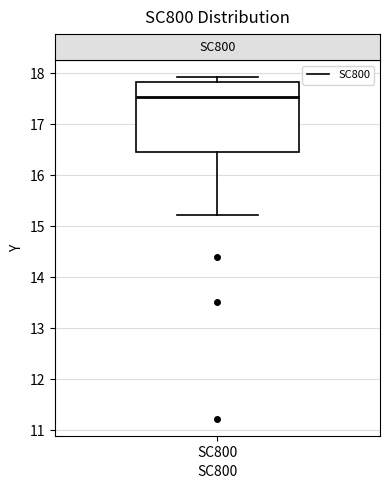

Where is the lower edge of the box for SC800 on the y-axis? The values are not printed on the chart, so give them approximately, as read against the axis.

16.4